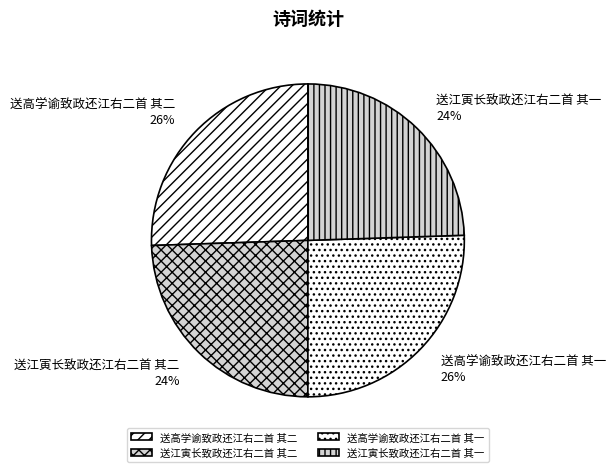

True or false: 送江寅长致政还江右二首 其二 accounts for 24% of the total.

True